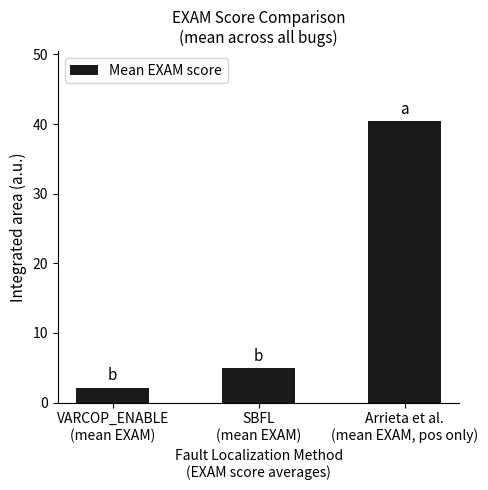

Does the chart contain stacked bars?

No